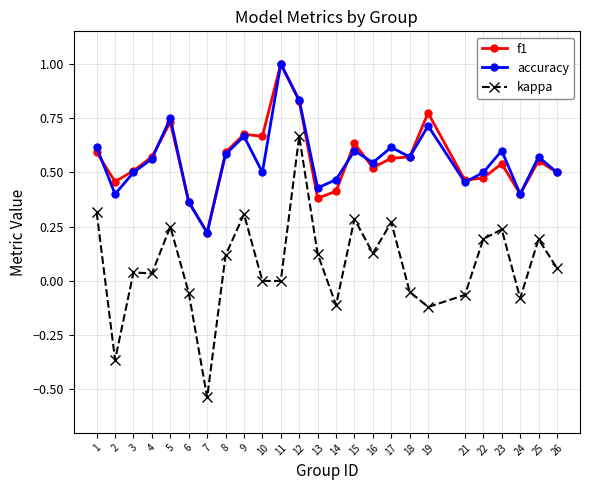

The value of f1 at 2 is 0.5. True or false?

True